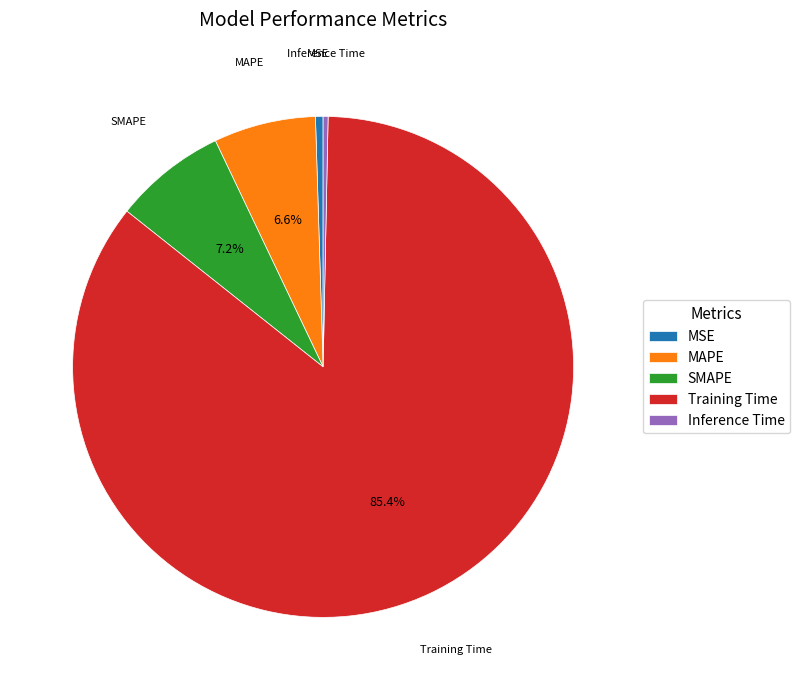

To the nearest percent, what is the combined percentage of MAPE and SMAPE?

14%